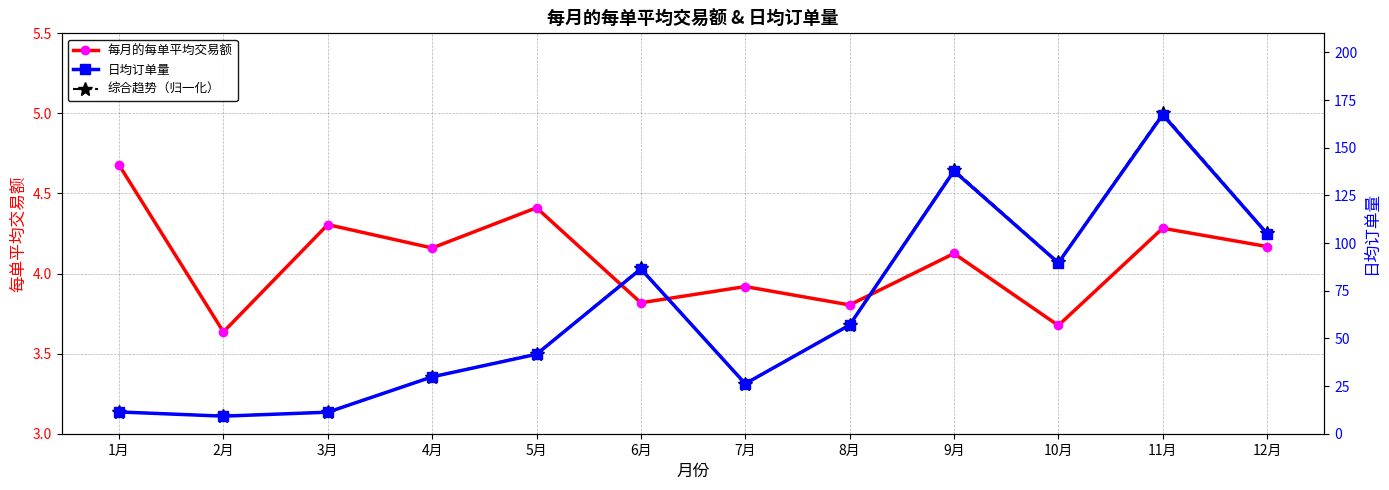

True or false: 日均订单量 and 每月的每单平均交易额 intersect in this chart.

False